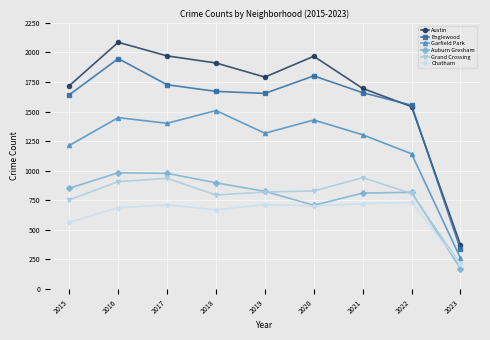

List the series in order of their peak value, lowest first.

Chatham, Grand Crossing, Auburn Gresham, Garfield Park, Englewood, Austin